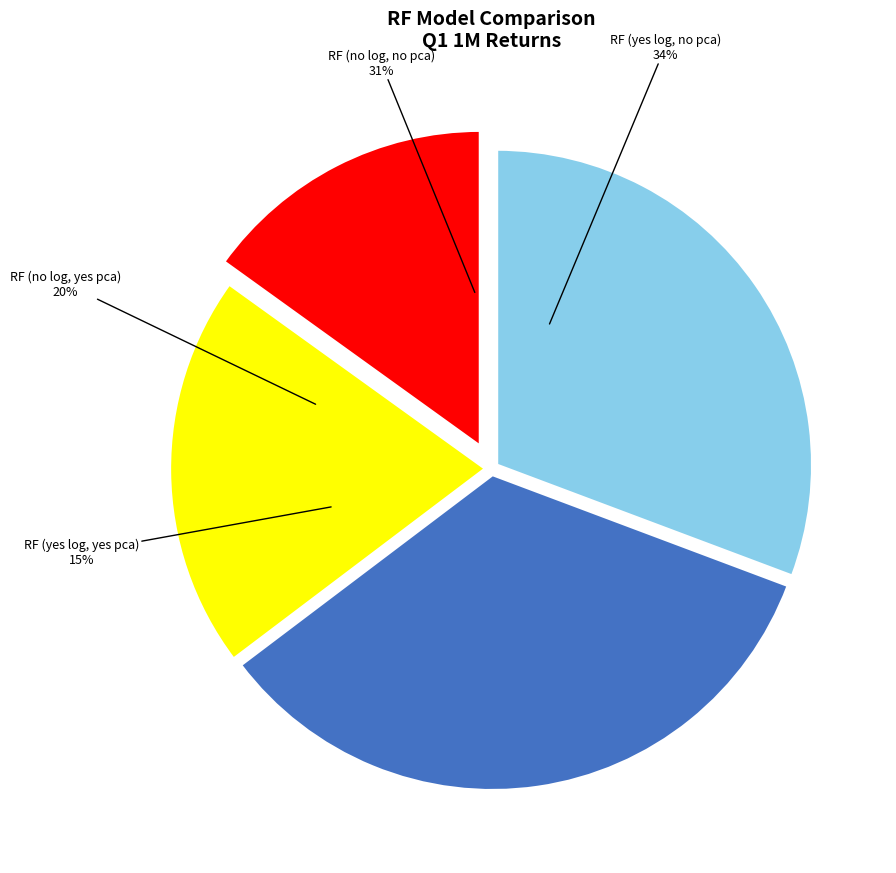

To the nearest percent, what is the average slice percentage?

25%